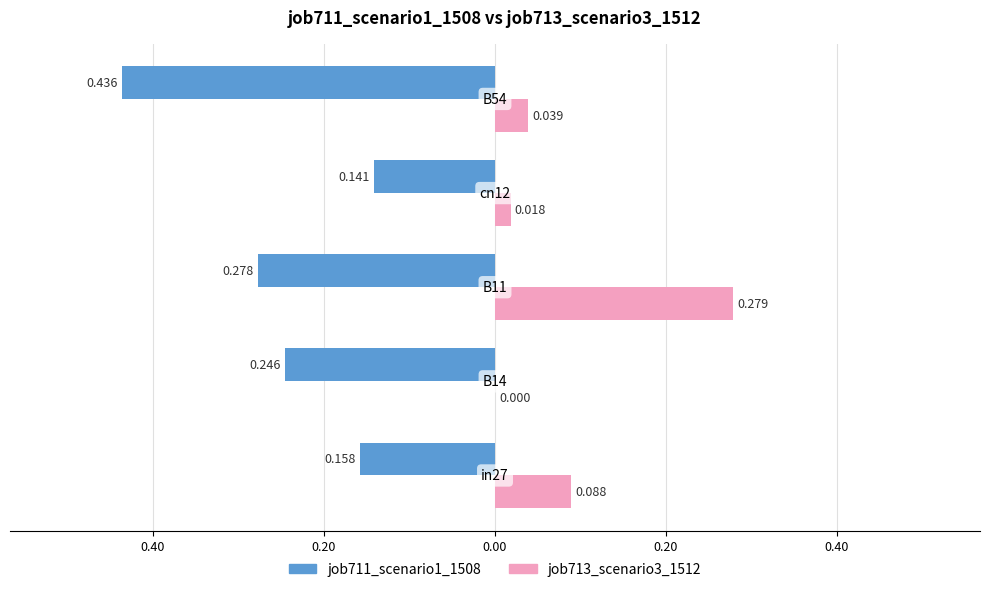

What are all the series names shown in the legend?

job711_scenario1_1508, job713_scenario3_1512